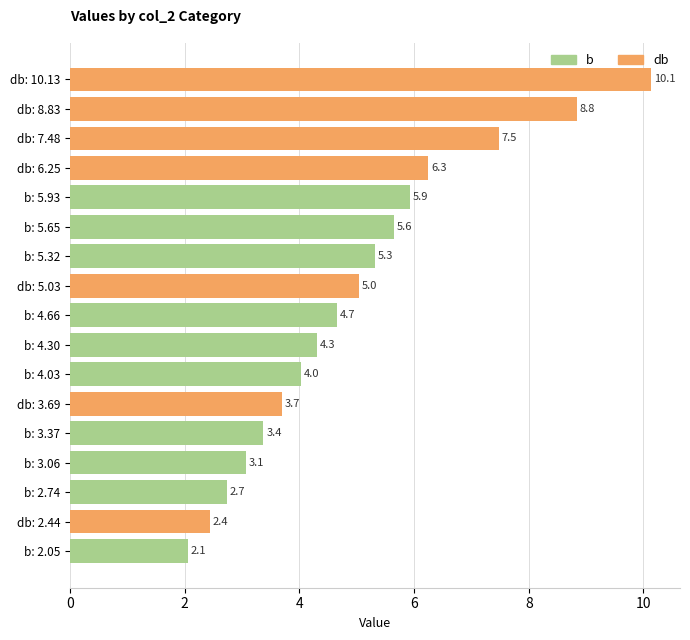

The value at 9 is 2.1. True or false?

True